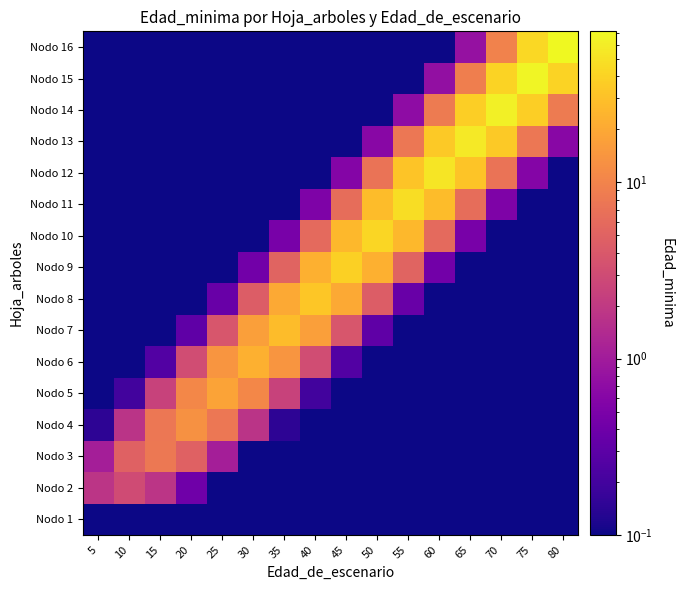

Rank the series at 80 from highest to lowest value.

Nodo 16, Nodo 15, Nodo 14, Nodo 13, Nodo 12, Nodo 1, Nodo 2, Nodo 3, Nodo 4, Nodo 5, Nodo 6, Nodo 7, Nodo 8, Nodo 9, Nodo 10, Nodo 11